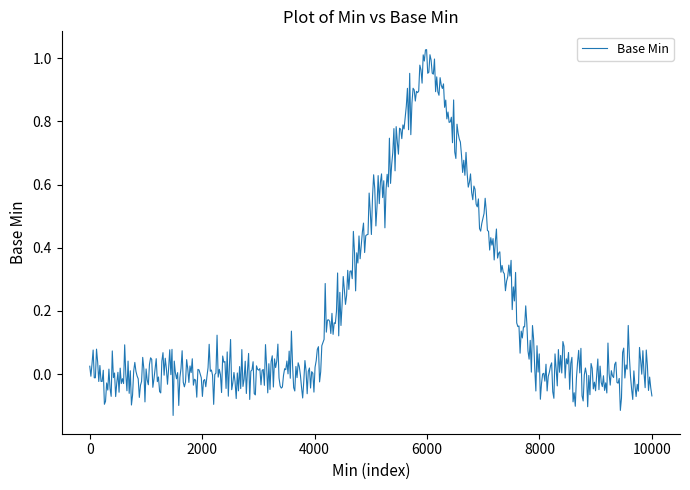

How many lines are shown in the chart?

1